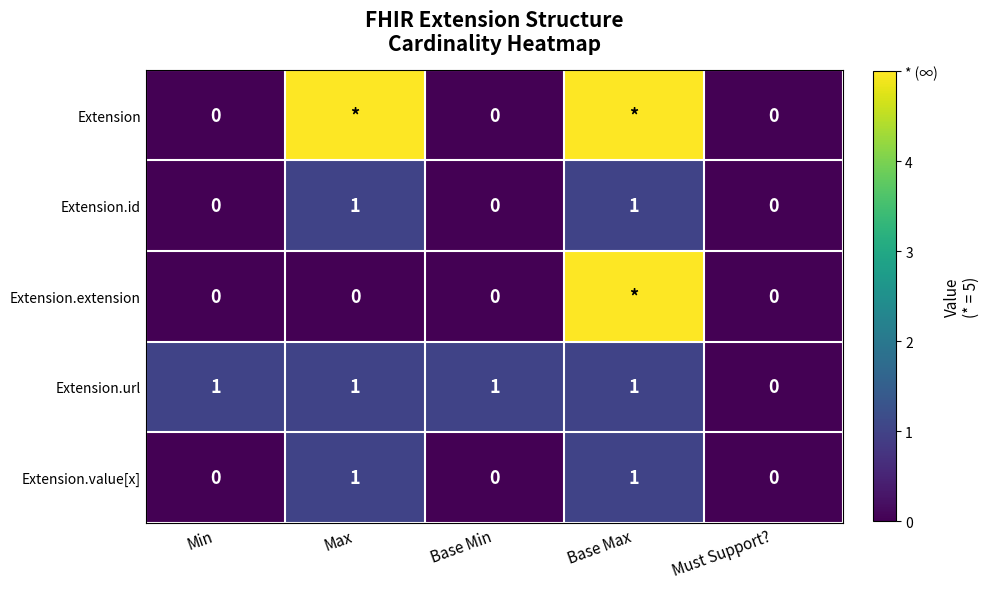

How many Extension.url values are between 1 and 2?

4